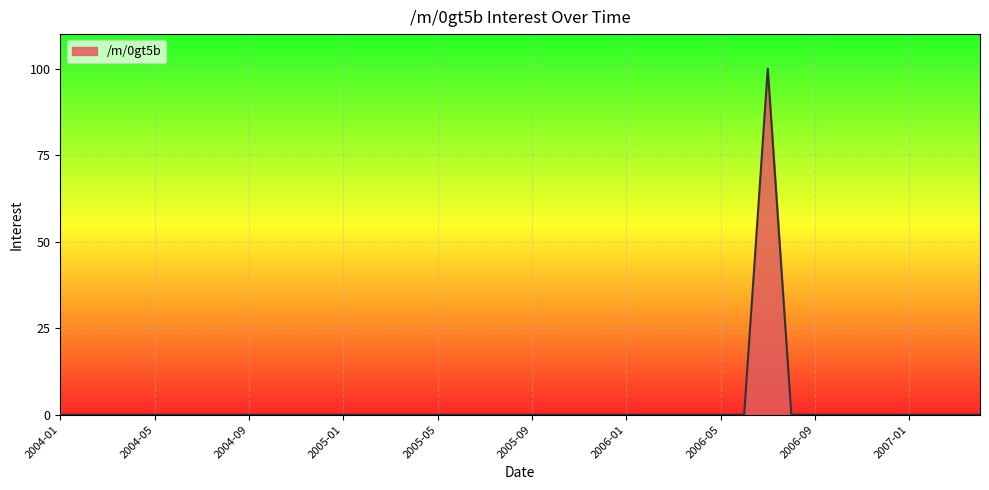

What is the maximum value shown in the chart?

100